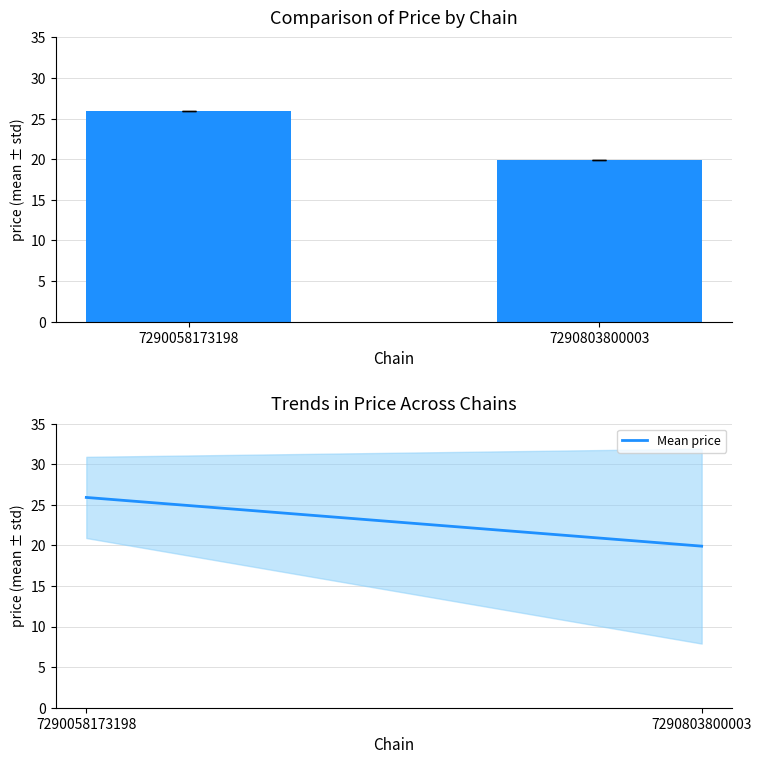

What is the difference between the maximum and minimum values in the price series?

6.0